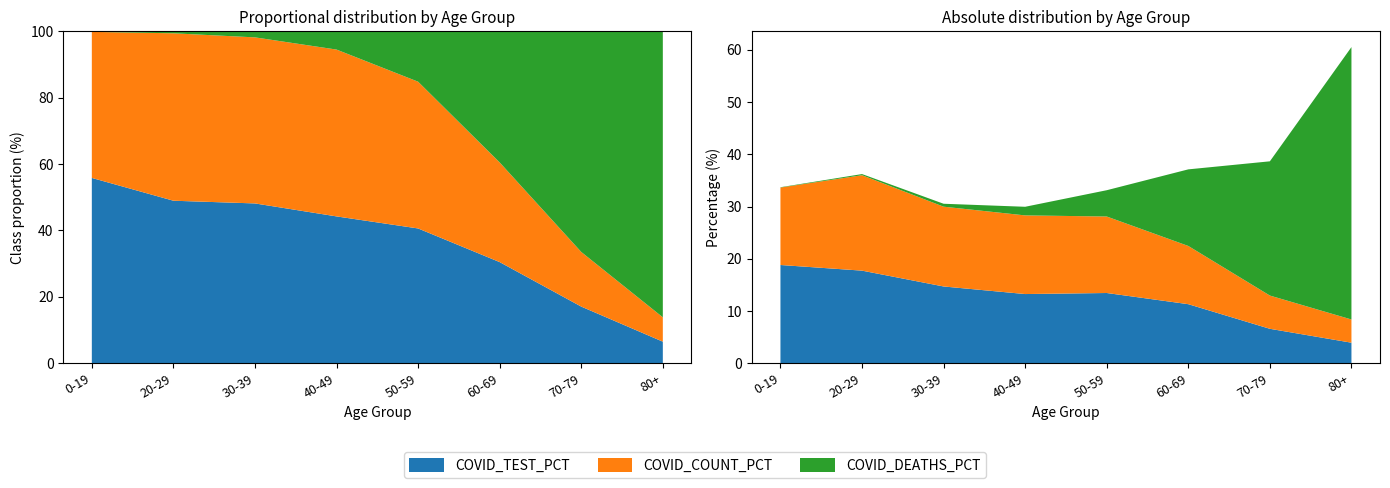

Reading left to right, transcribe all the data shown in this chart.

COVID_TEST_PCT: 0-19=18.8	20-29=17.7	30-39=14.7	40-49=13.2	50-59=13.4	60-69=11.3	70-79=6.6	80+=3.9
COVID_COUNT_PCT: 0-19=14.8	20-29=18.3	30-39=15.3	40-49=15.1	50-59=14.6	60-69=11.1	70-79=6.4	80+=4.4
COVID_DEATHS_PCT: 0-19=0.1	20-29=0.2	30-39=0.6	40-49=1.6	50-59=5.0	60-69=14.7	70-79=25.7	80+=52.1